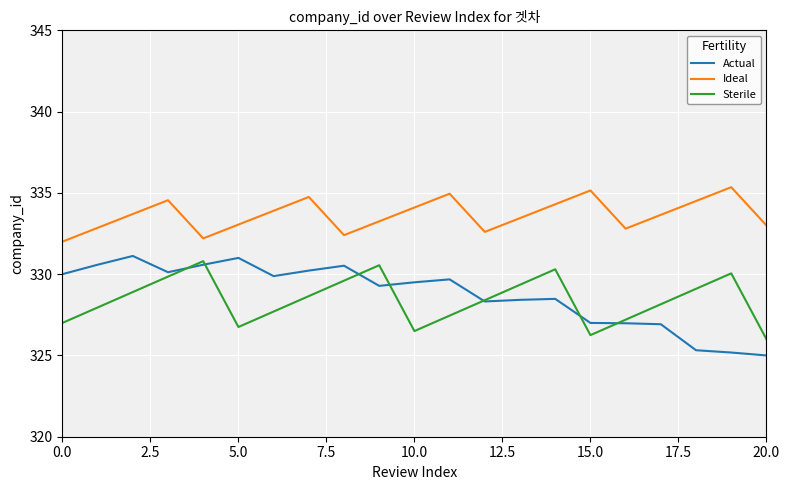

Which series has the largest total across all categories?

Ideal